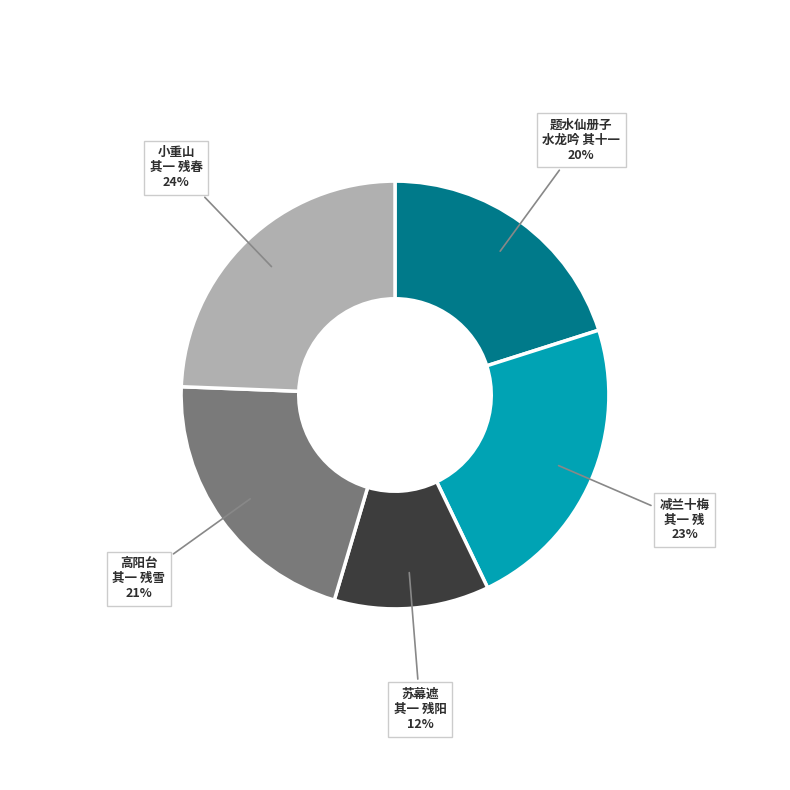

To the nearest percent, what is the combined percentage of 题水仙册子 水龙吟 其十一 and 苏幕遮 其一 残阳?

32%